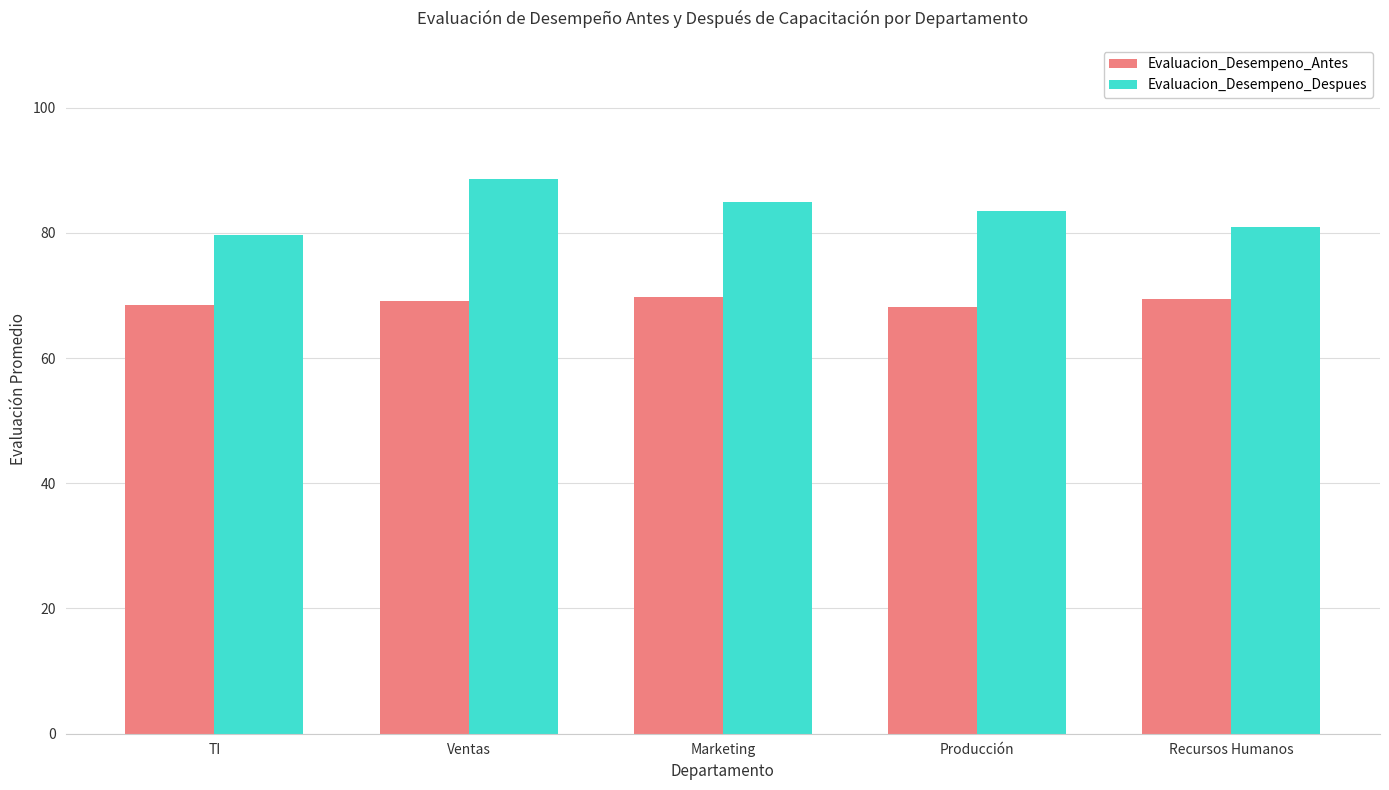

What is the total value across all series at Producción?

151.6